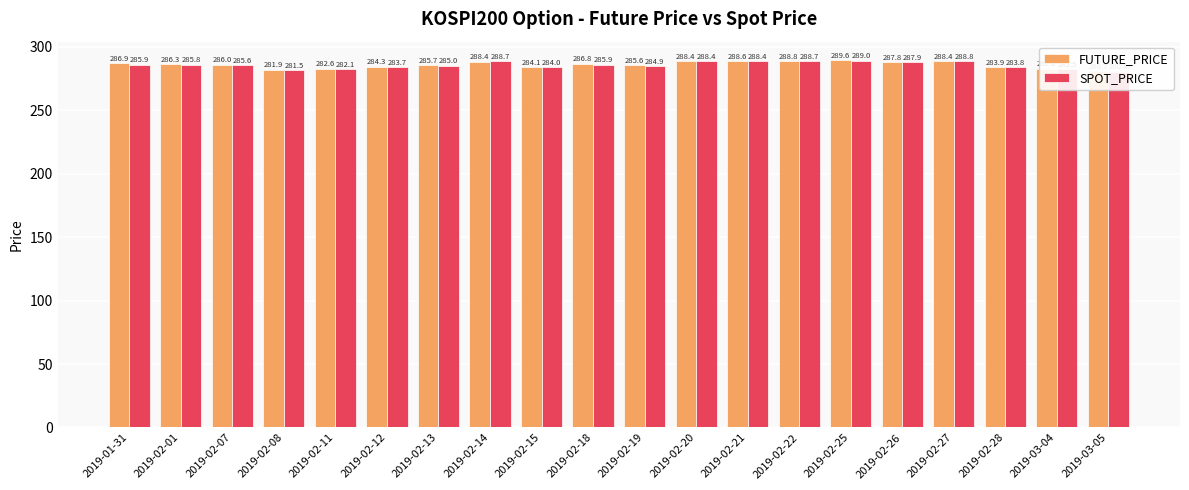

What is the difference between the maximum and minimum values in the FUTURE_PRICE series?

8.9